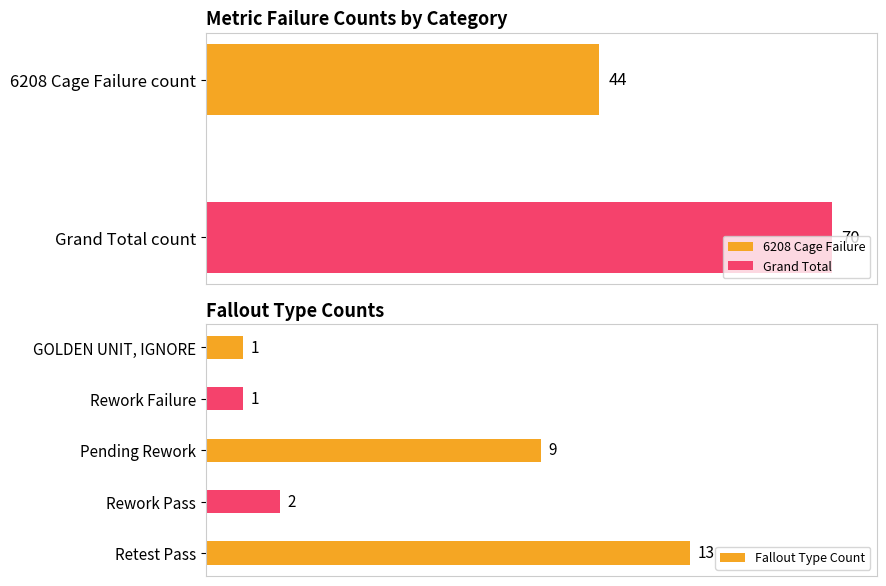

What is the smallest value displayed?

1